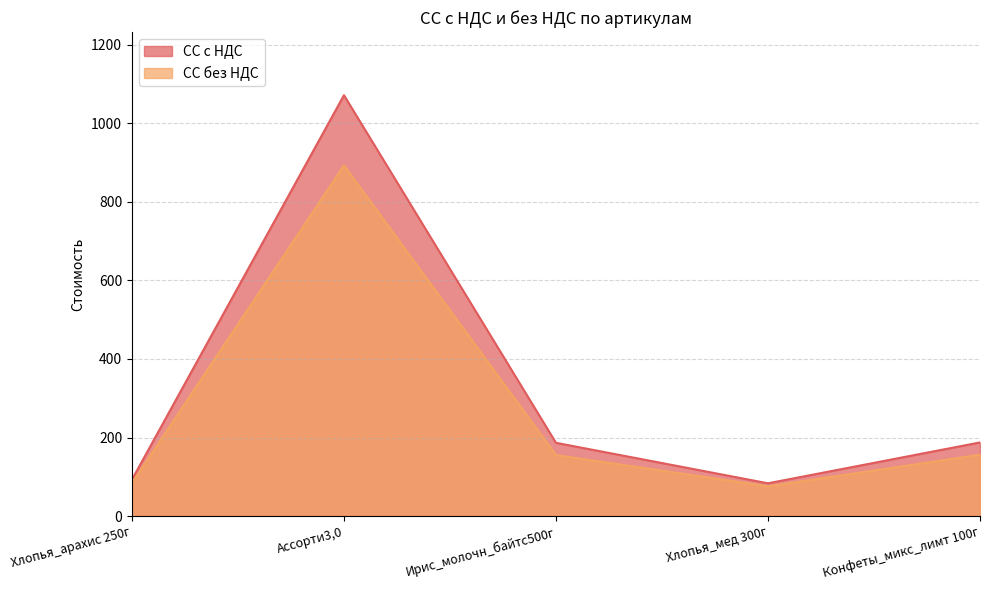

How many interior local peaks does the СС без НДС series have?

1